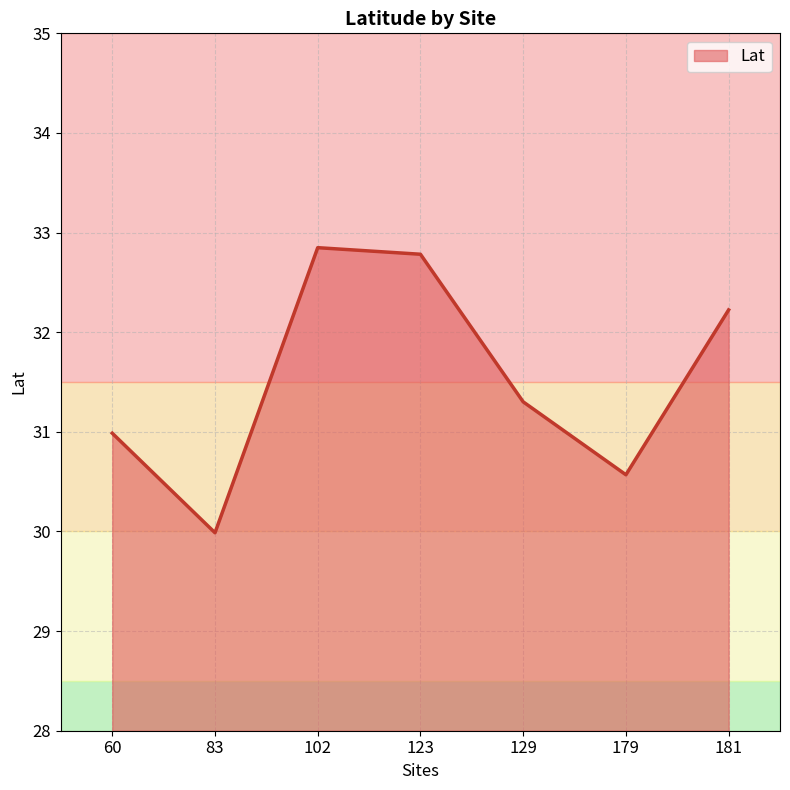

Where is the first local minimum?

83